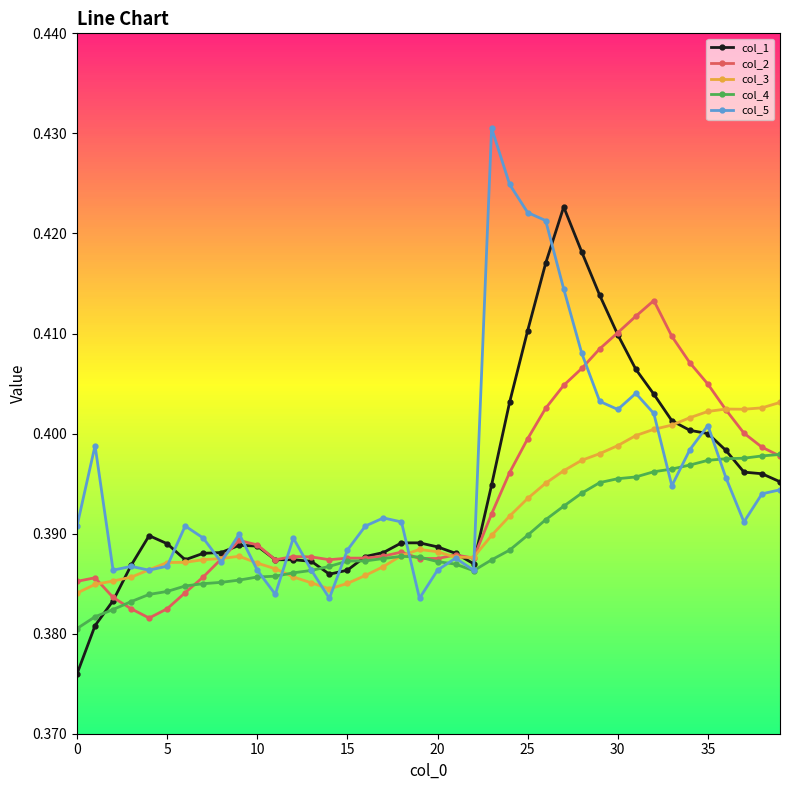

Does the chart display data point markers on the line(s)?

Yes